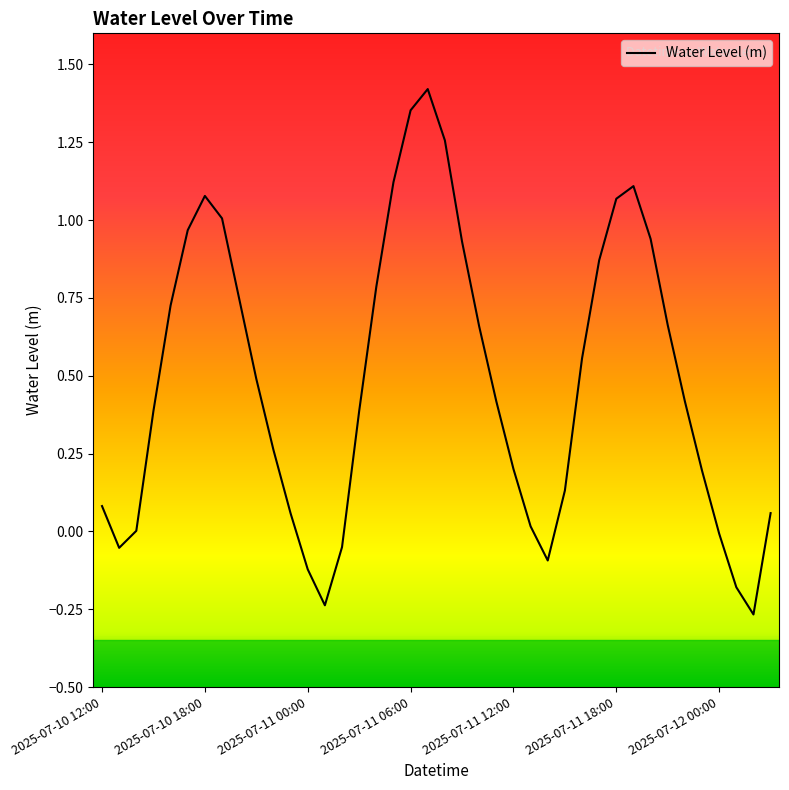

Is it true that the value at 2025-07-10 12:00 is 0.1?

True